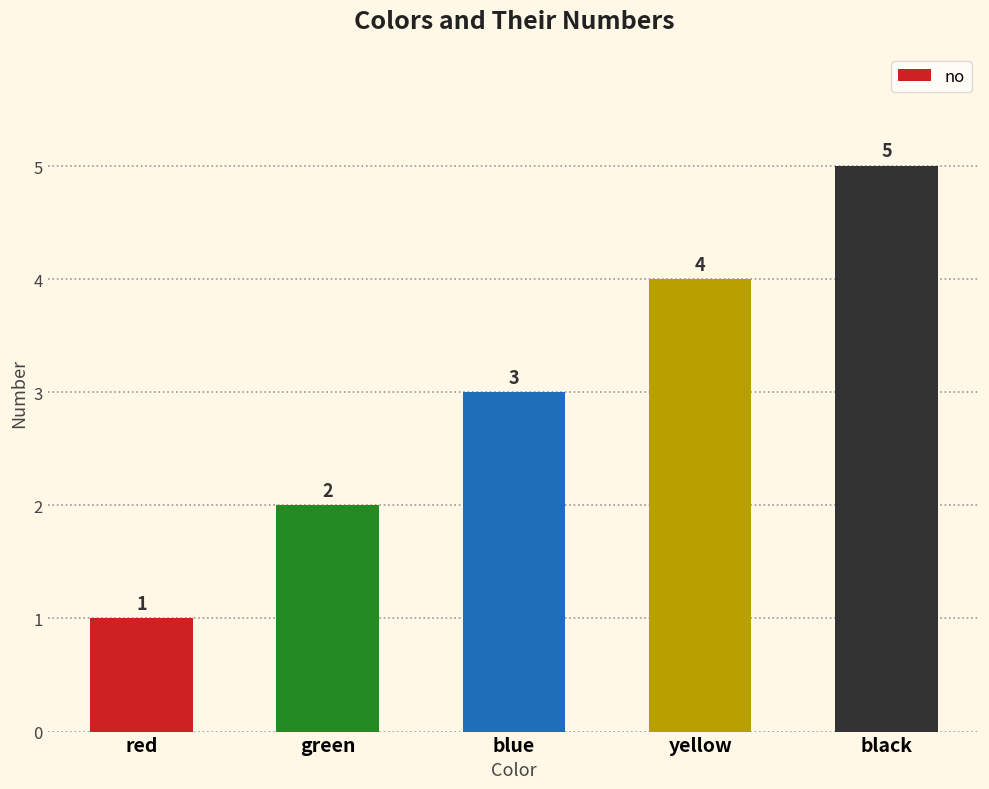

Reading right to left, extract all data points from this chart.

black=5	yellow=4	blue=3	green=2	red=1